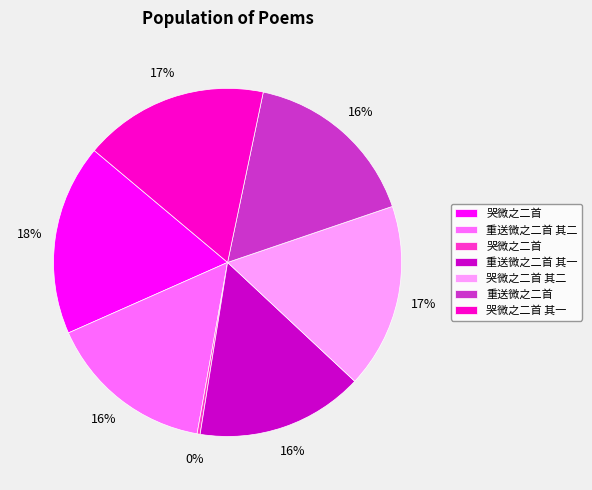

Does any single category account for the majority?

No